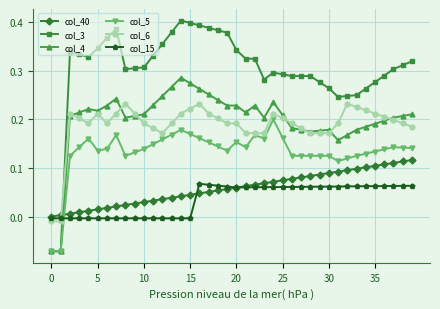

List the series in order of their peak value, highest first.

col_3, col_4, col_6, col_5, col_40, col_15